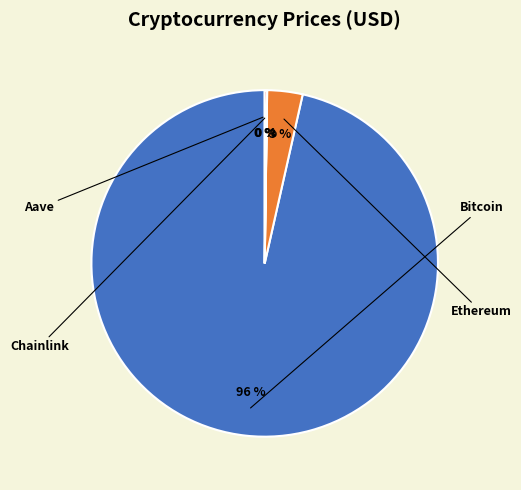

The Bitcoin slice represents 96% of the pie. True or false?

True